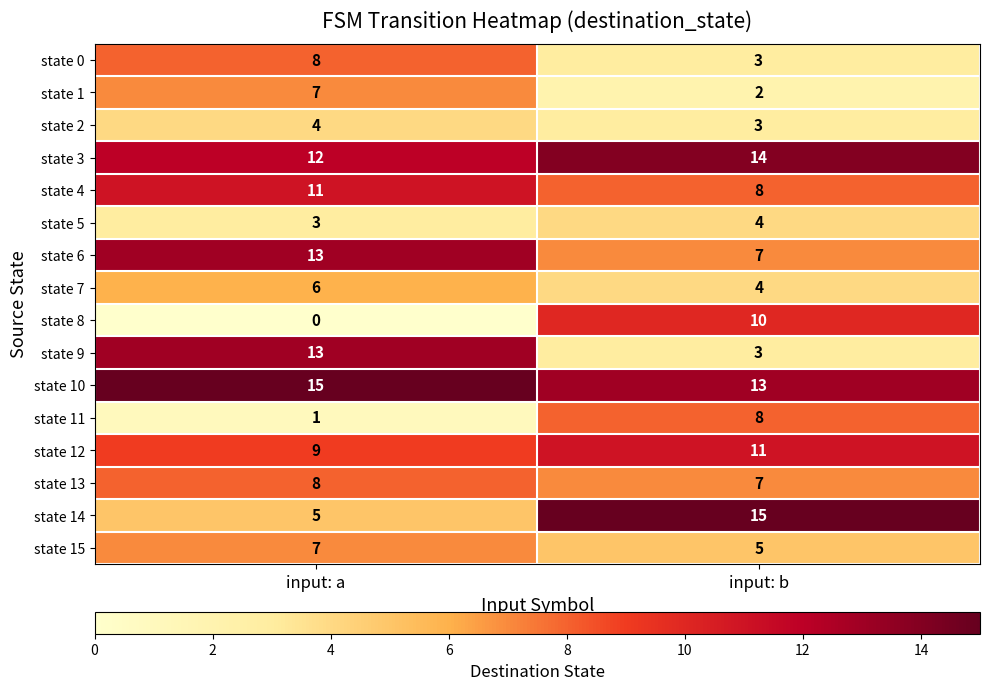

What is the spread (max minus min) of values at input: a?

15